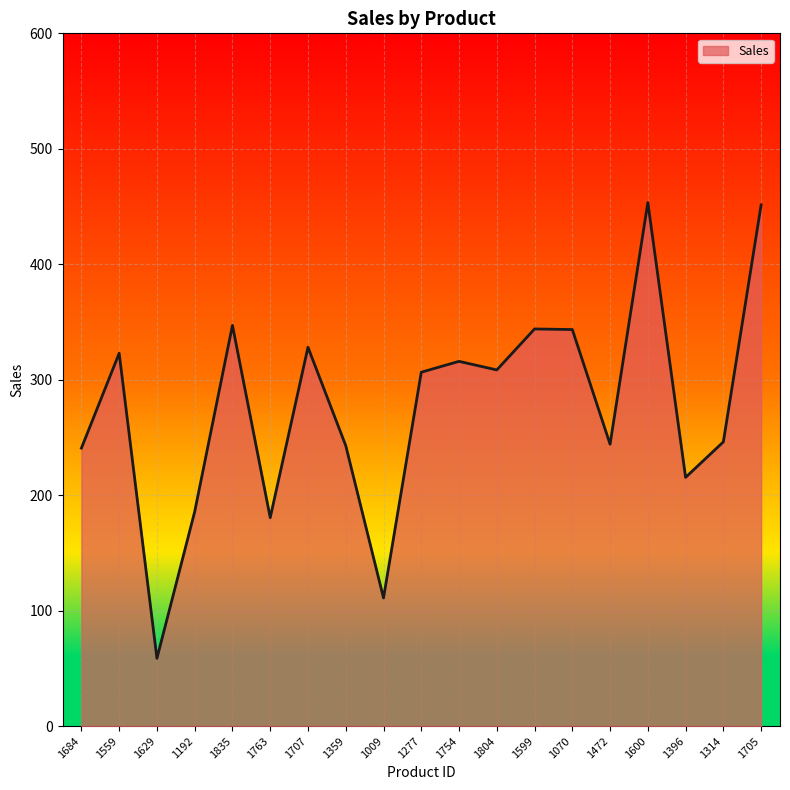

Read the value at 1396.

215.4